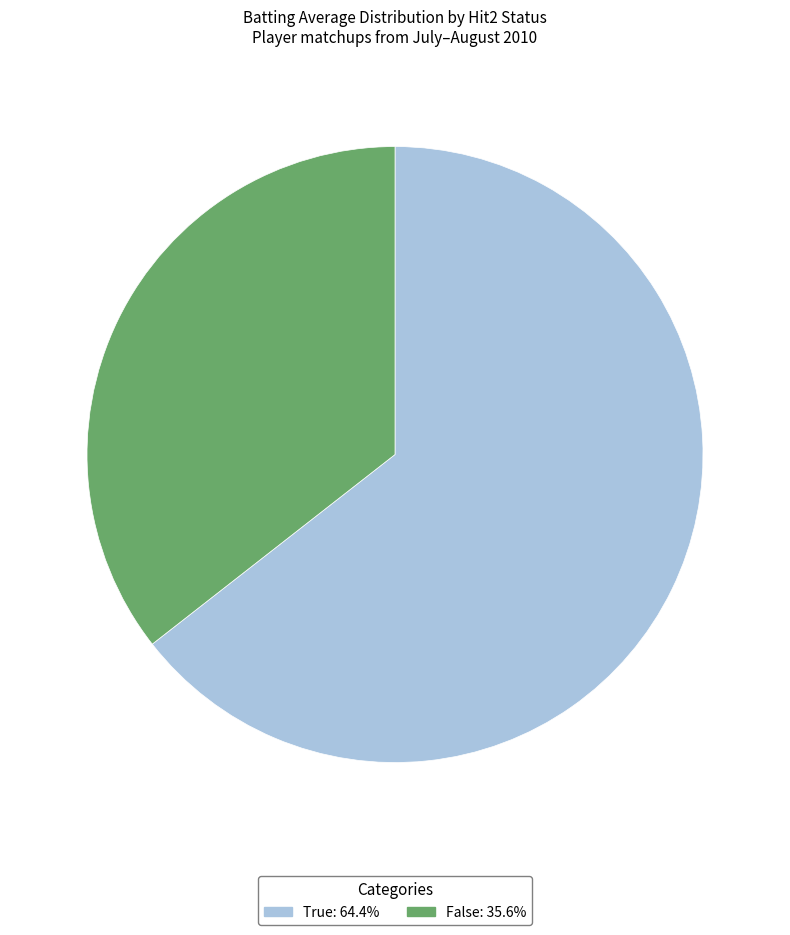

Is there a majority slice in this chart?

Yes